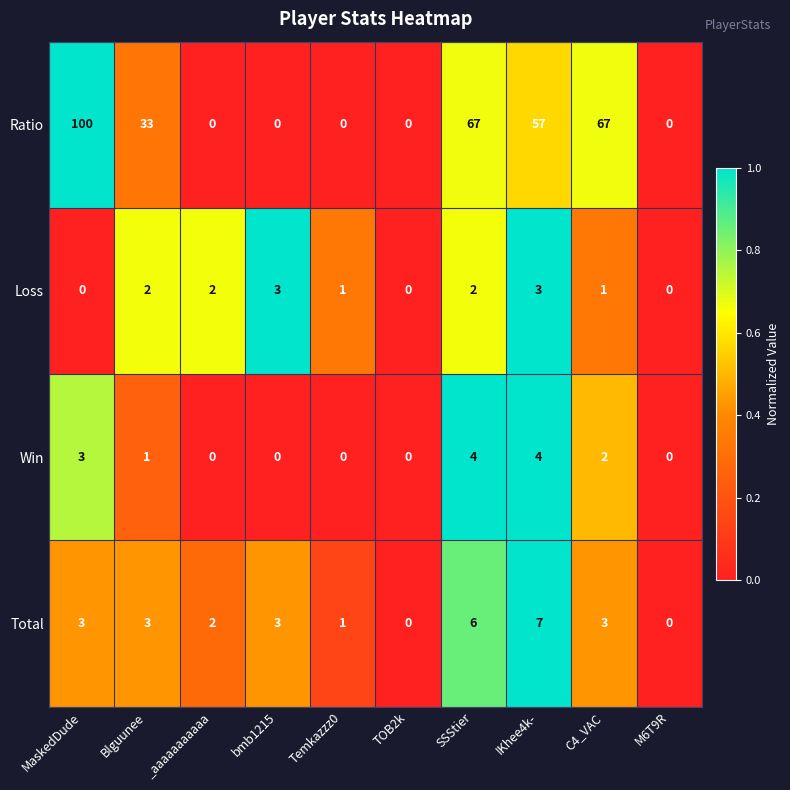

At which category is the sum across all series the highest?

MaskedDude